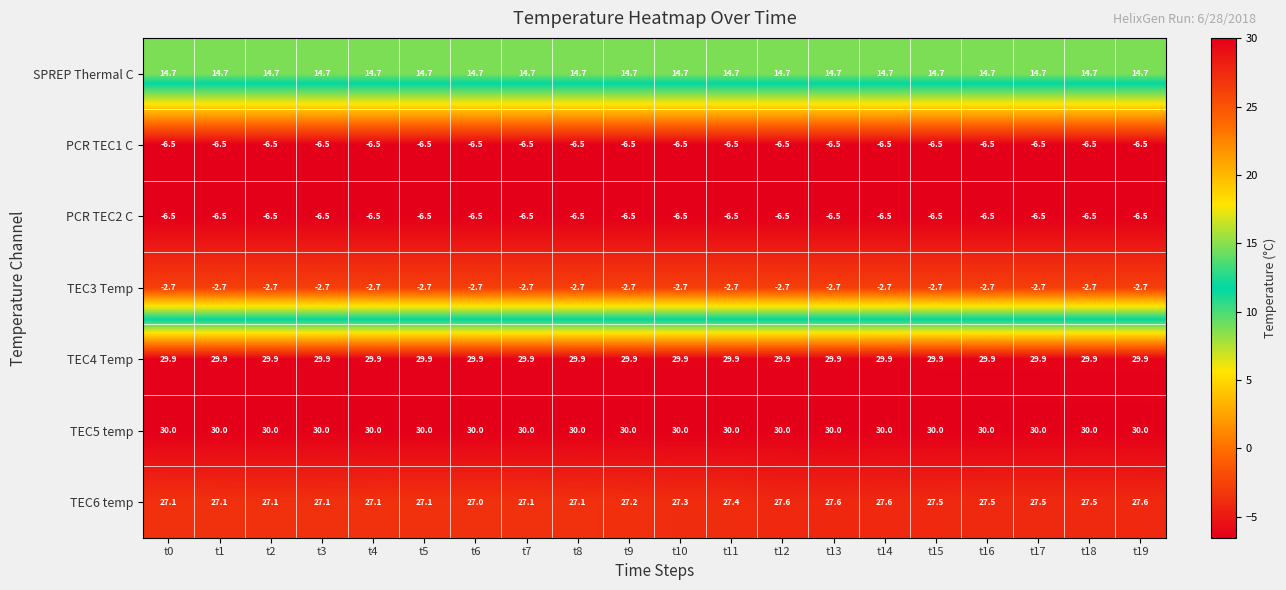

True or false: TEC3 Temp has a value of -2.7 at t11.

True